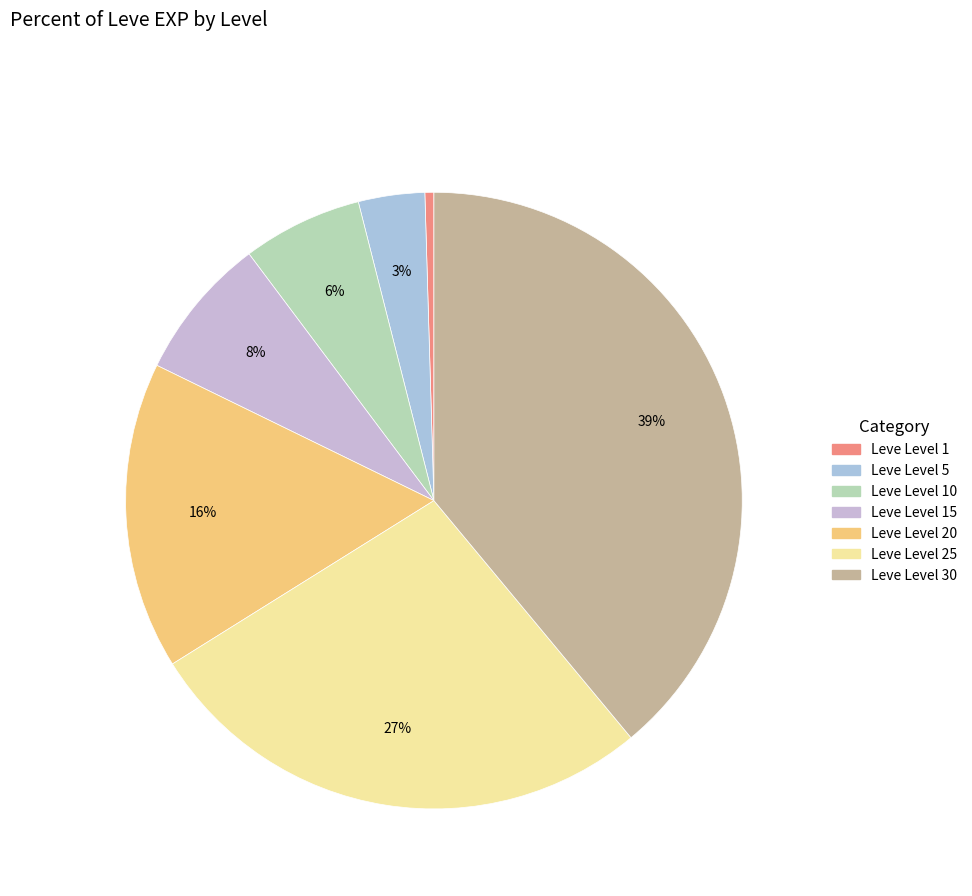

To the nearest percent, what is the combined percentage of Leve Level 1 and Leve Level 10?

7%